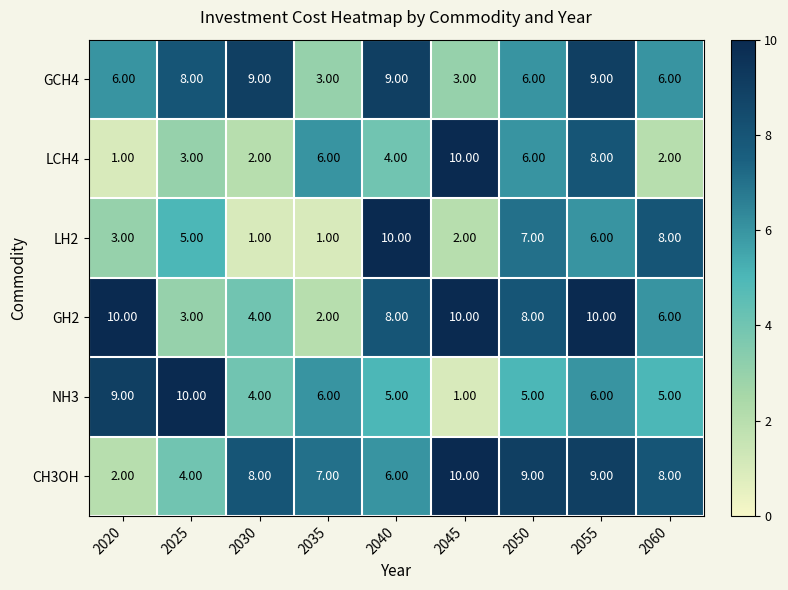

What is the difference between the highest and lowest values at 2055?

4